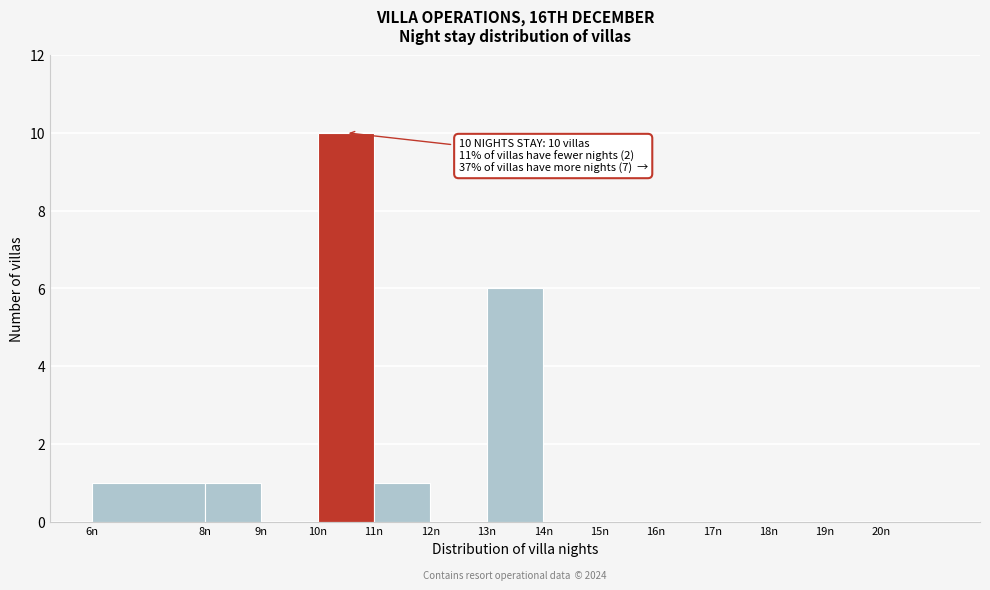

Over which range of the x-axis is the bar tallest?

10 to 11